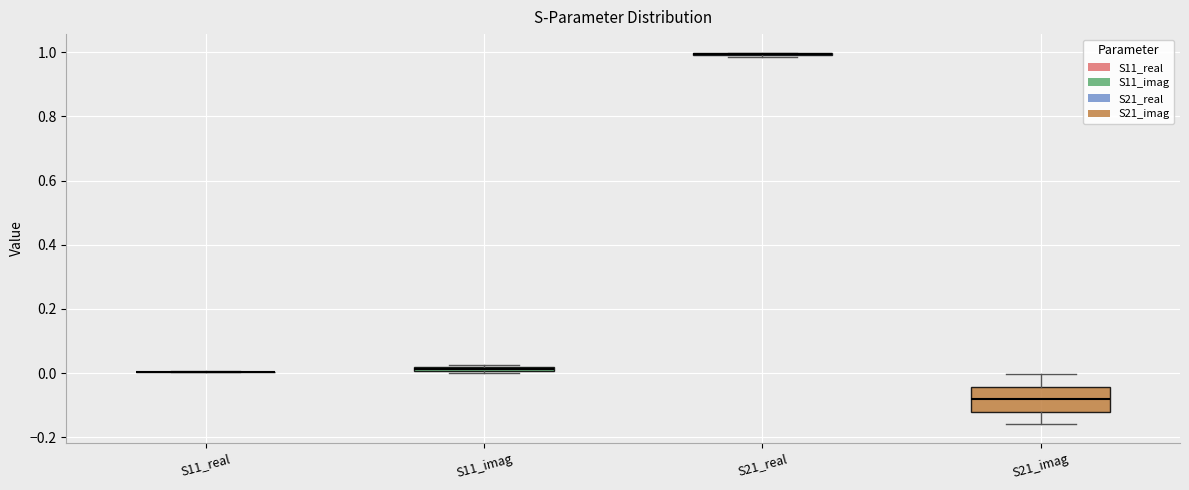

Which box is the tallest, from its lower edge to its upper edge?

S21_imag